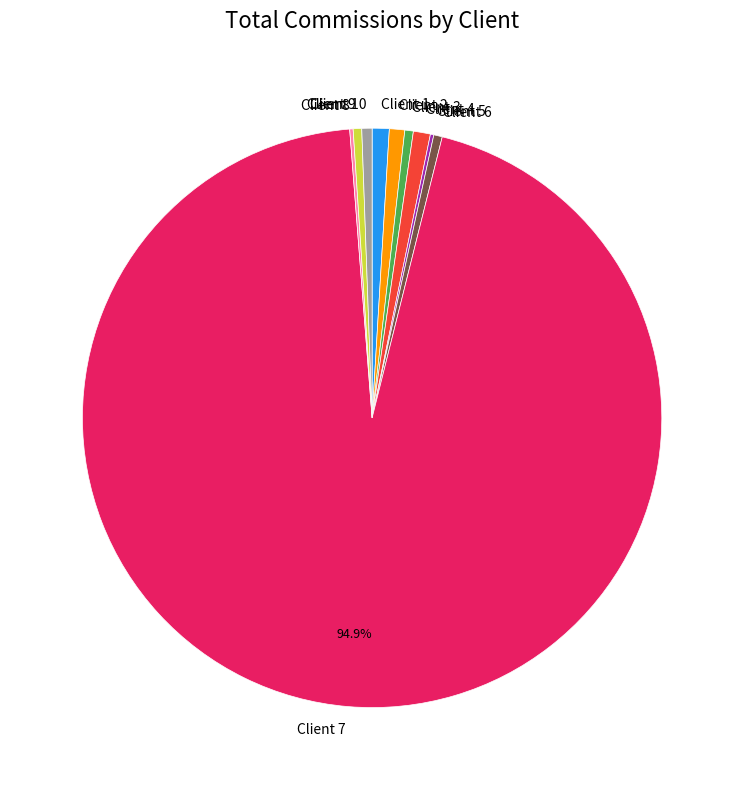

Approximately how many times larger is the value at Client 6 compared to Client 2?

0.6